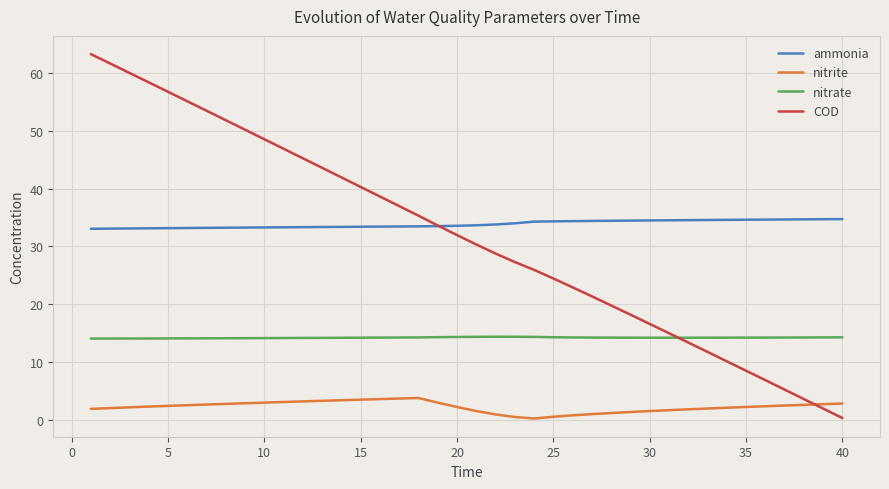

List the series in order of their peak value, lowest first.

nitrite, nitrate, ammonia, COD